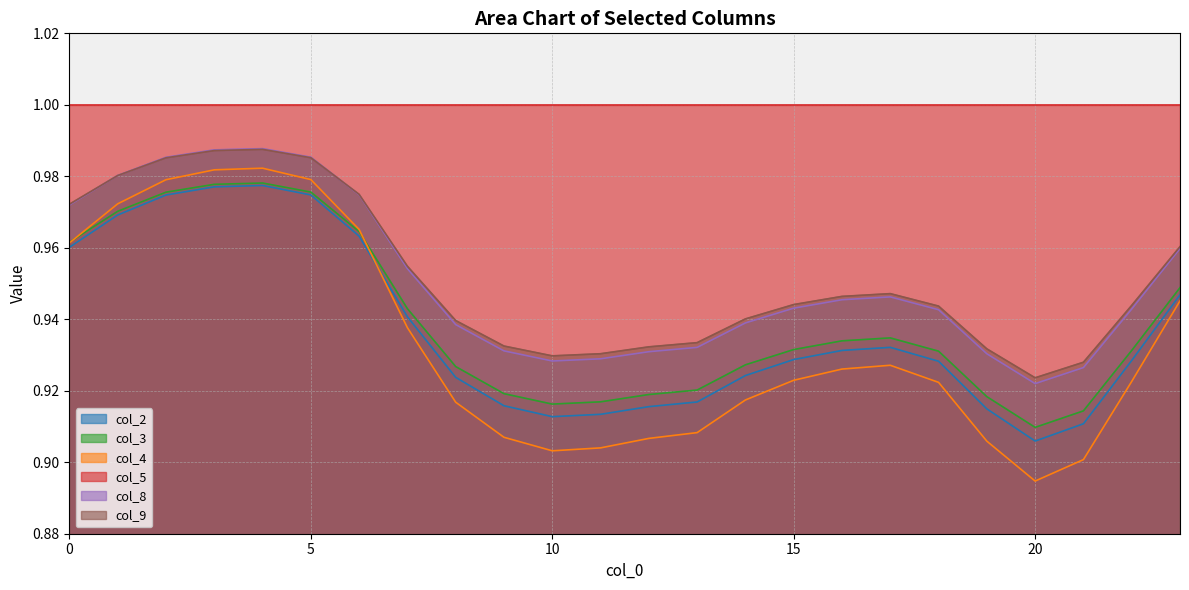

Where is col_8 nearest to the value 0?

20